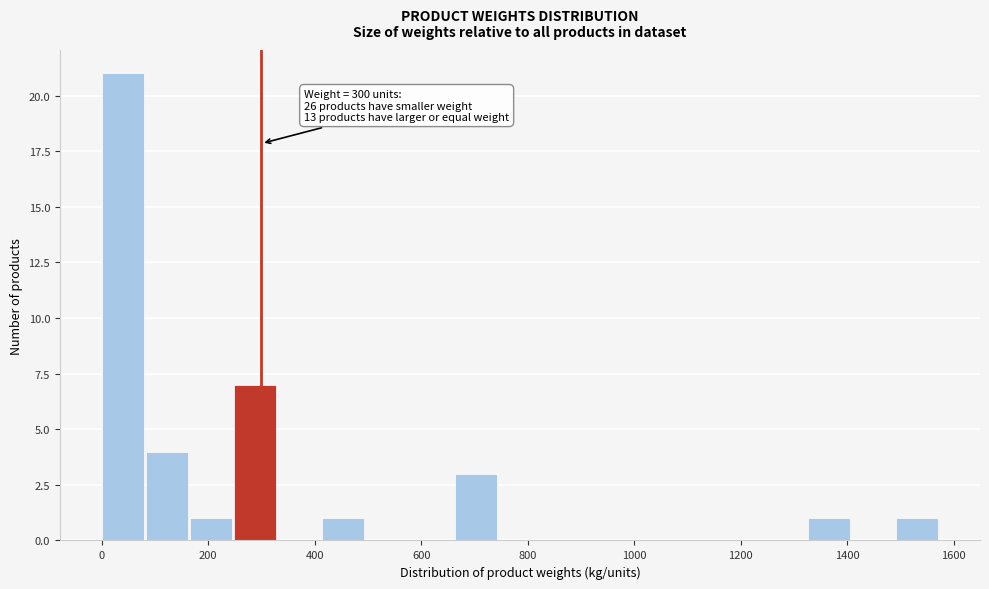

Over which range of the x-axis is the bar tallest?

0 to 80